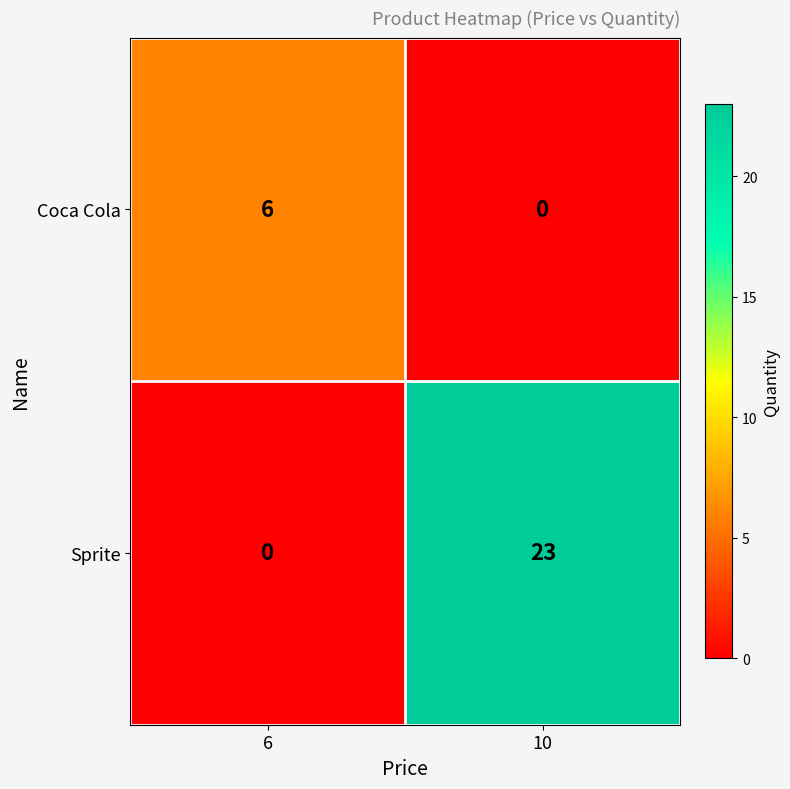

What is the sum of the Coca Cola values at 10 and 6?

6